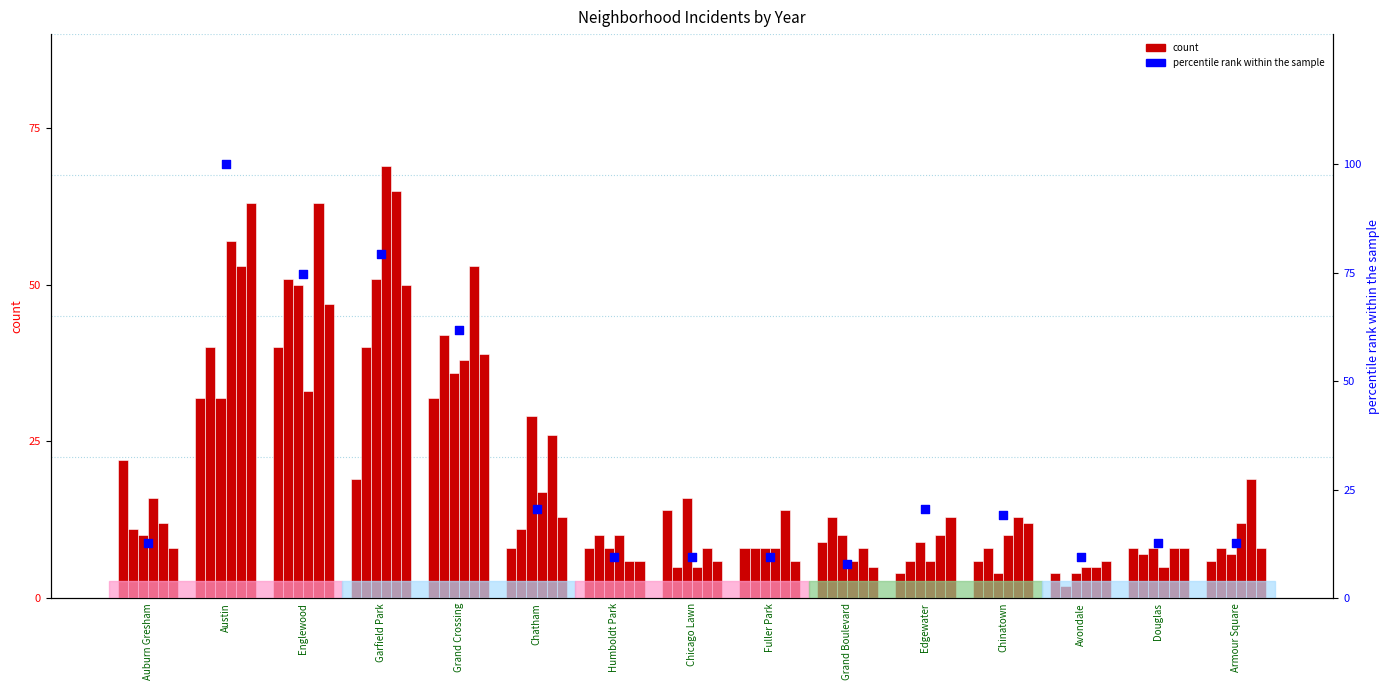

Approximately how many times larger is the value at Grand Boulevard compared to Edgewater?

0.4